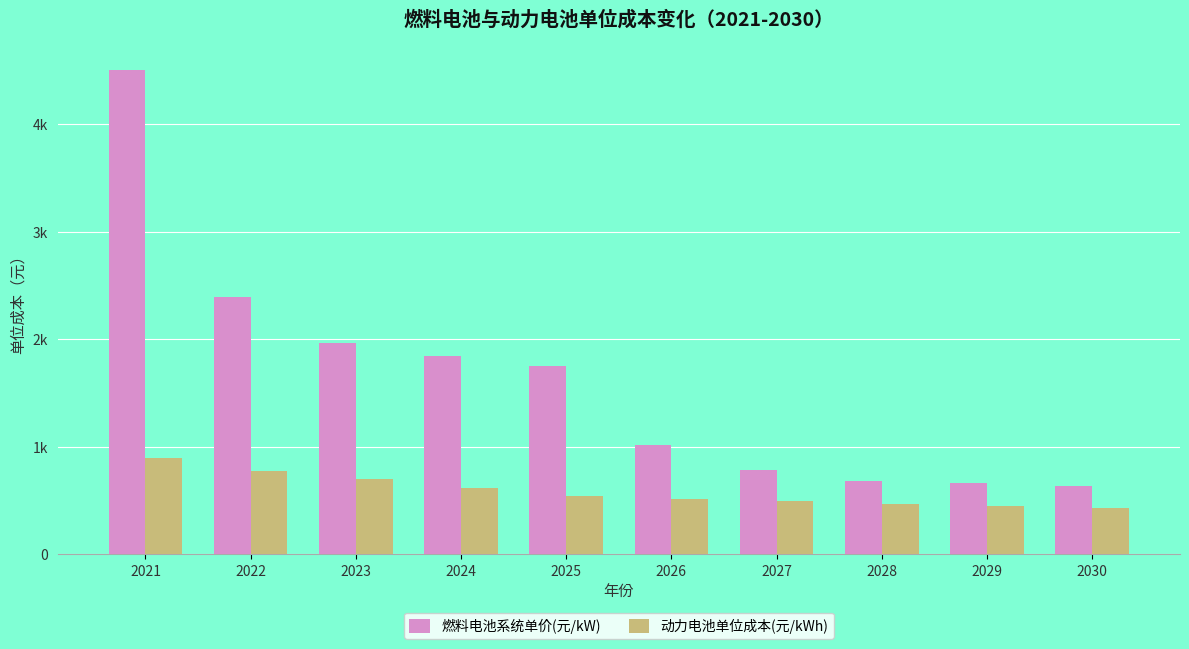

Are the bars grouped side by side (vs. stacked)?

Yes